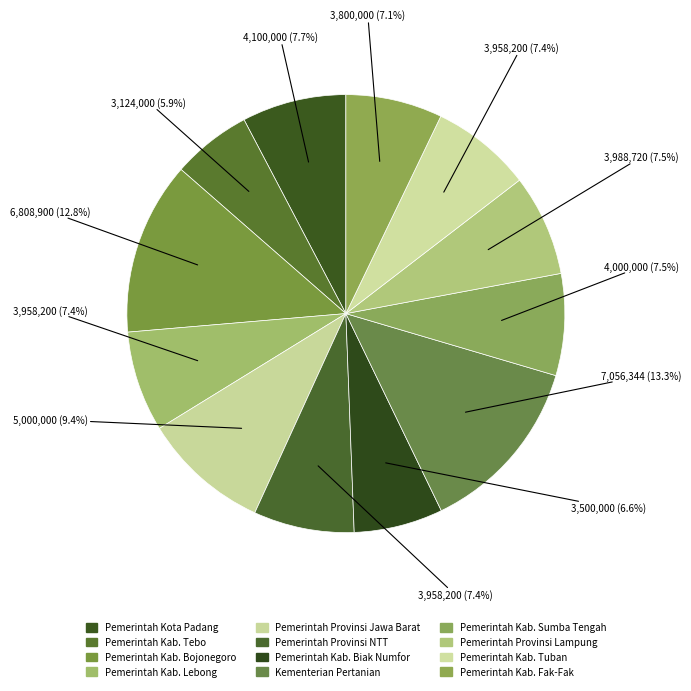

The Pemerintah Kab. Tuban slice represents 1% of the pie. True or false?

False